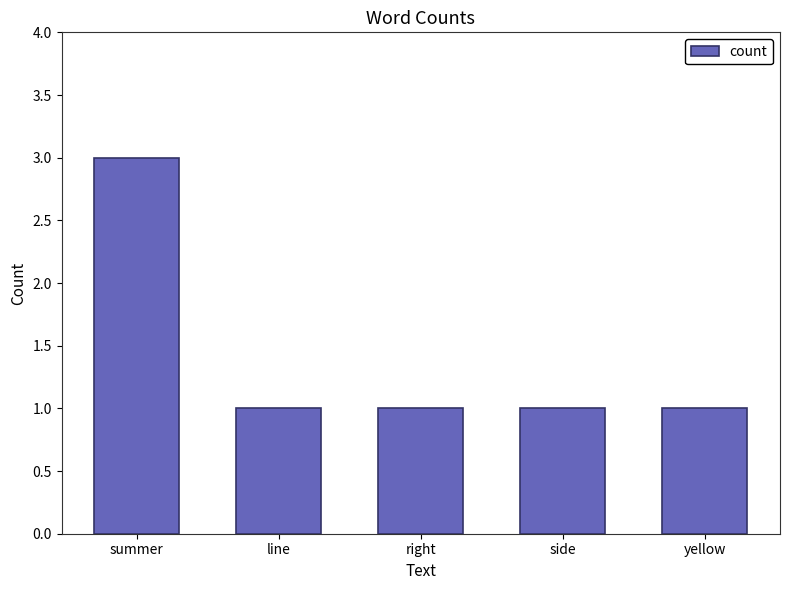

Is it true that the value at yellow is 1?

True